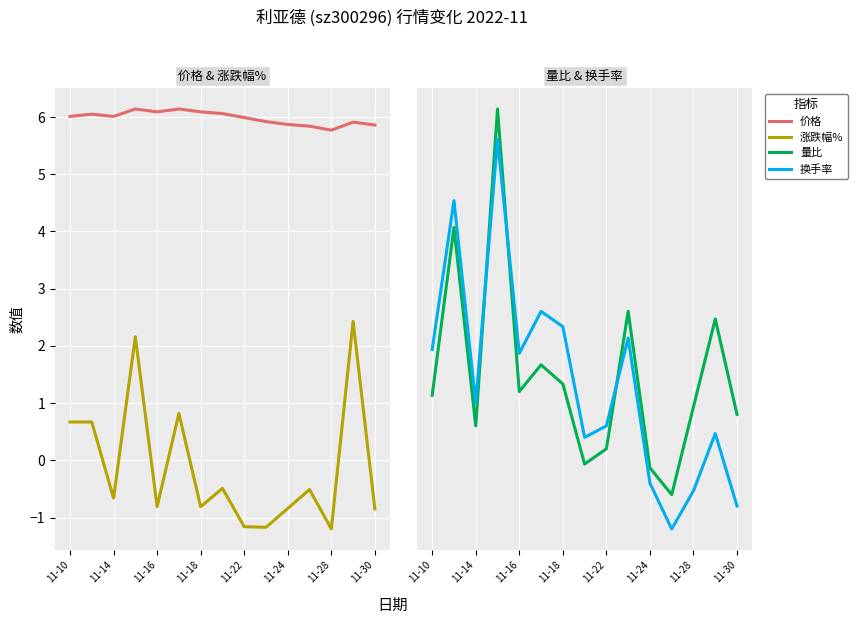

The value of 量比 at 11-14 is 2.0. True or false?

False